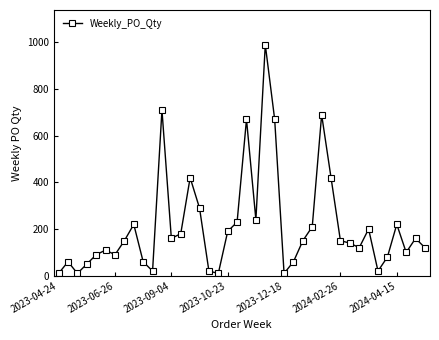

True or false: the data has more than 1 interior local peaks.

True